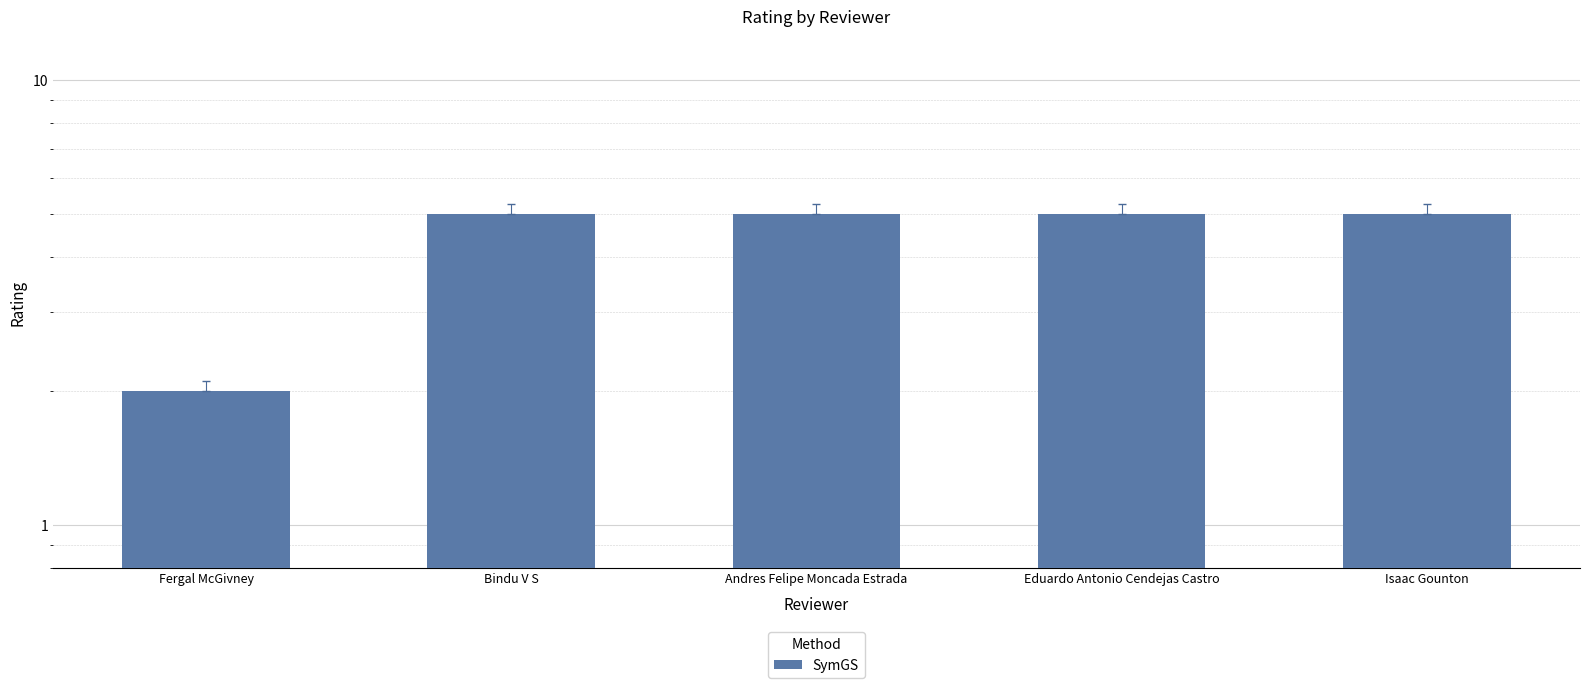

Reading right to left, list all the values displayed in this chart.

5	5	5	5	2